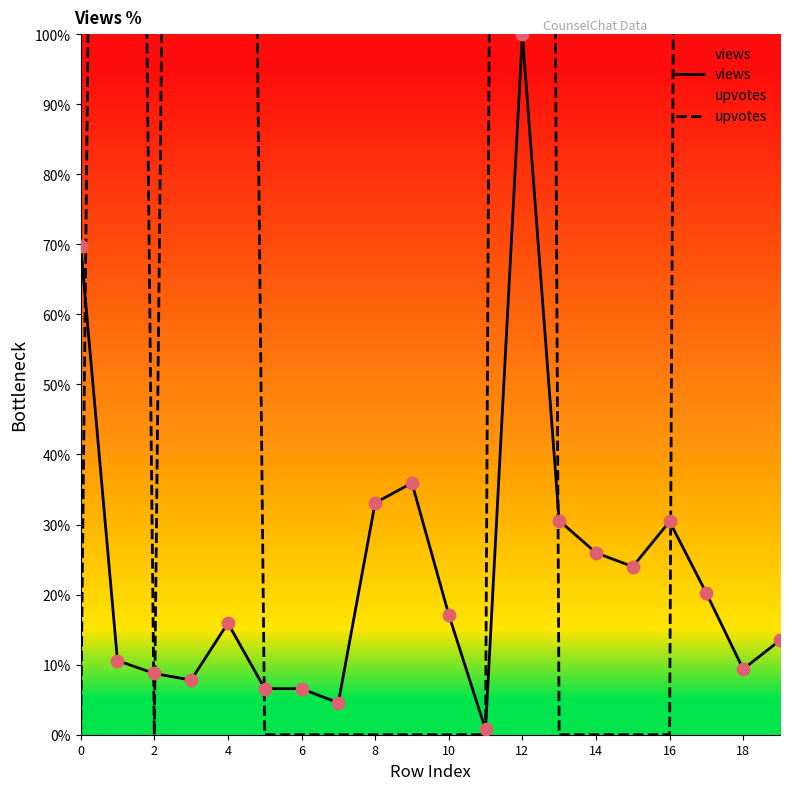

What are all the series names shown in the legend?

views, upvotes